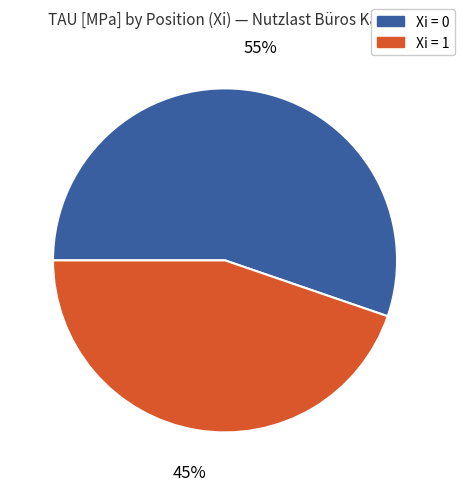

To the nearest percent, what is the average slice percentage?

50%